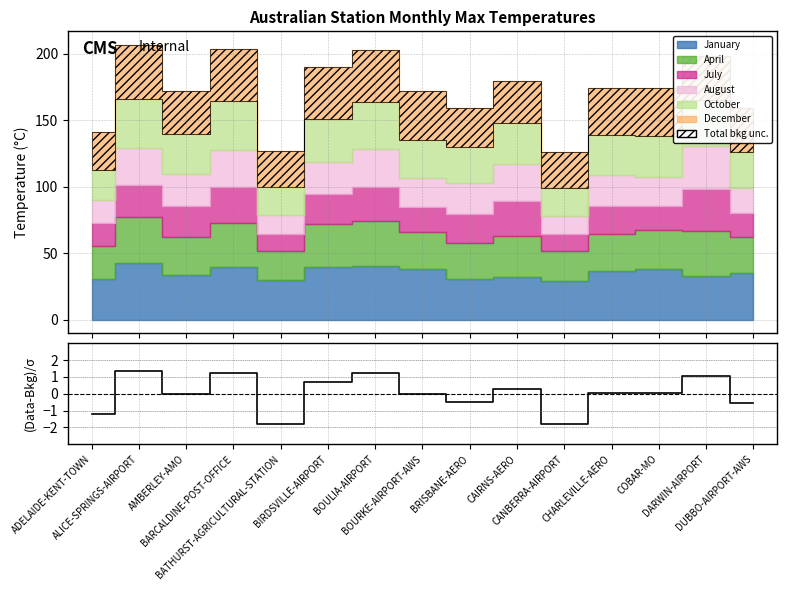

What is the value of the 13th point from the left?

0.1